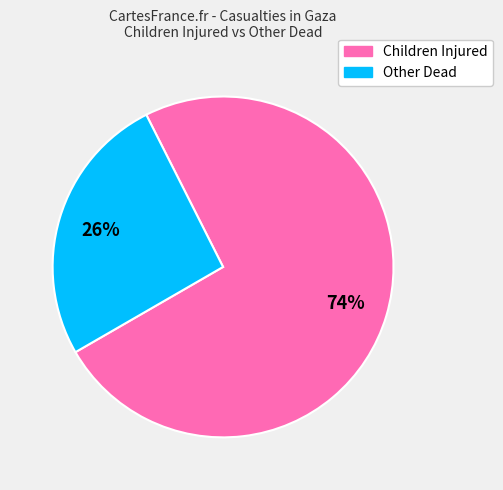

How many segments does this pie chart have?

2